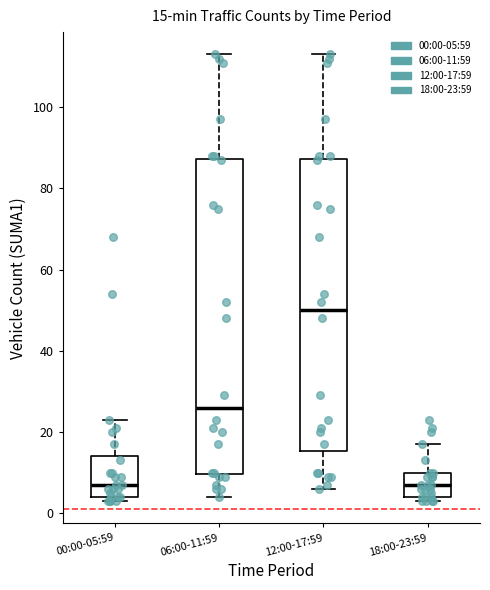

Which box's median line is the highest?

12:00-17:59